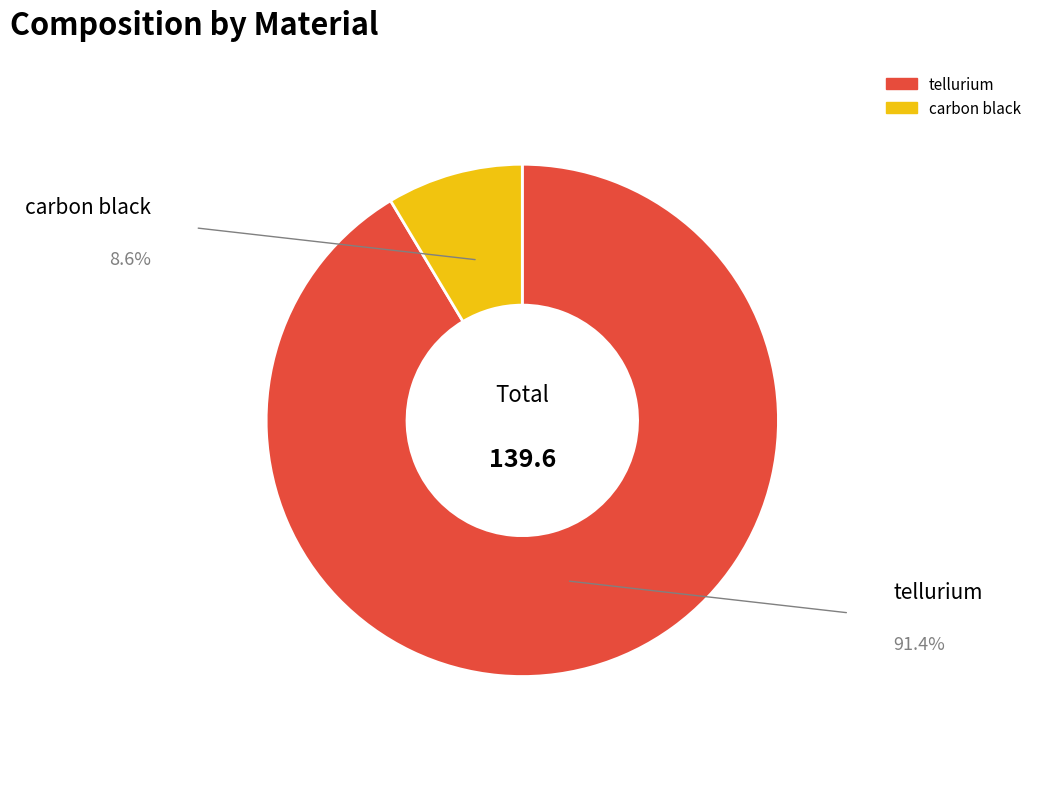

Is the sum of tellurium and carbon black greater than half?

Yes